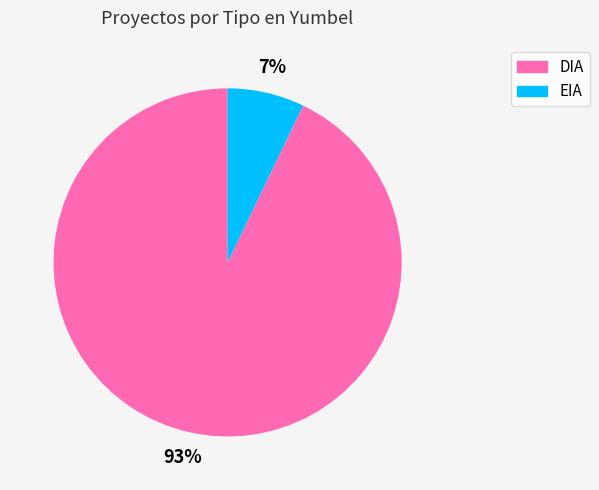

Rank the categories by value from highest to lowest.

DIA, EIA